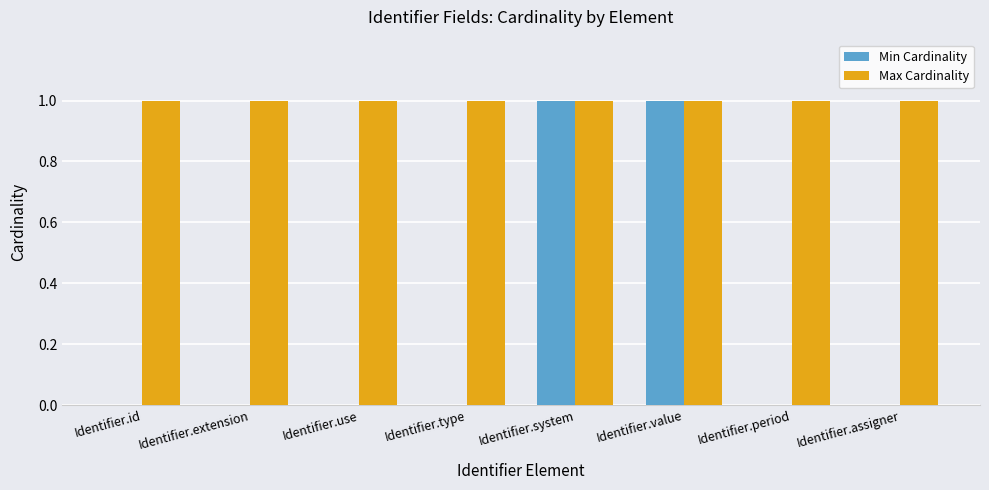

The value of Min Cardinality at Identifier.id is 0. True or false?

True